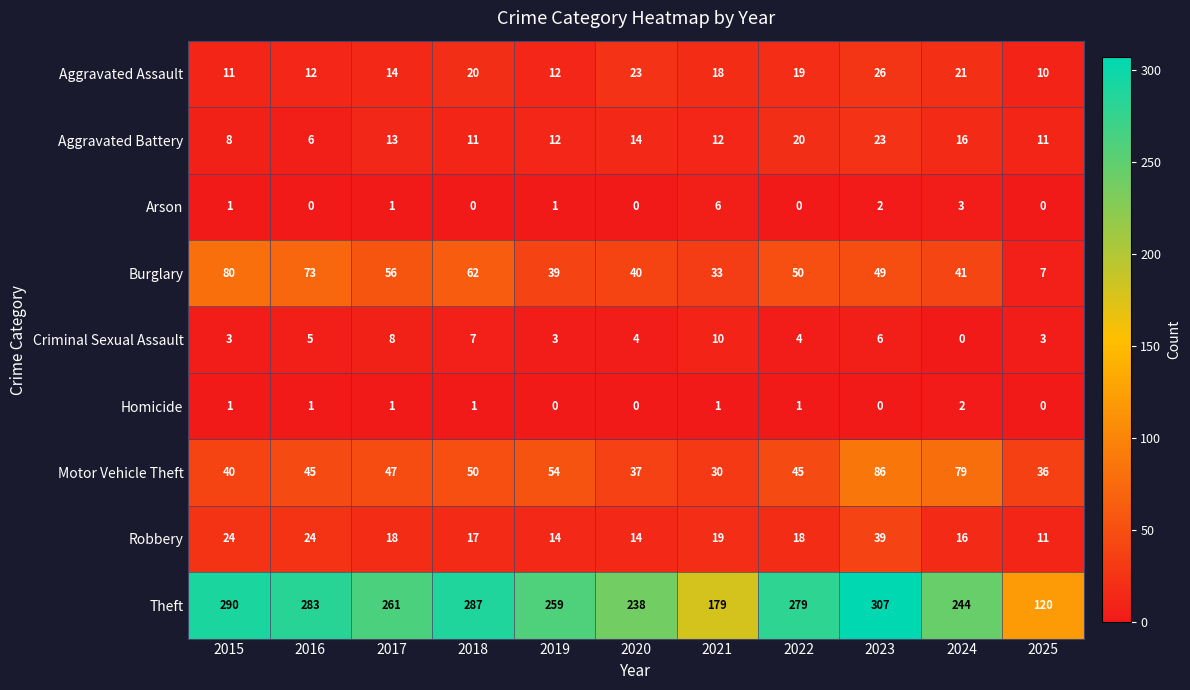

How many categories are shown in the chart?

11